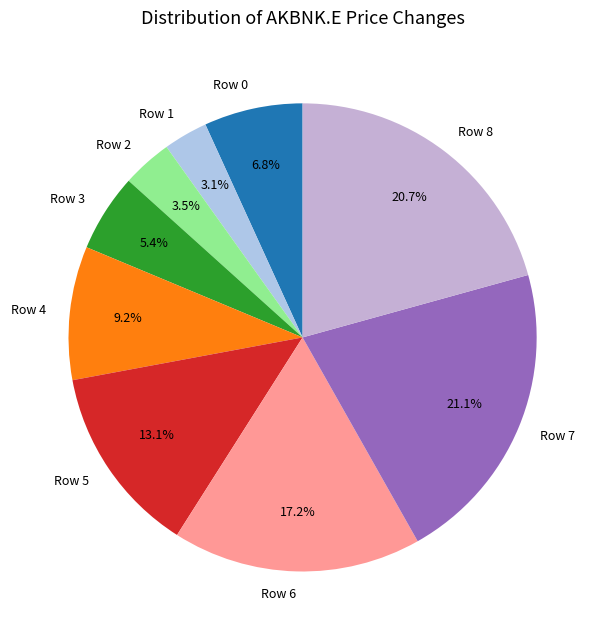

Between Row 7 and Row 3, which is larger?

Row 7